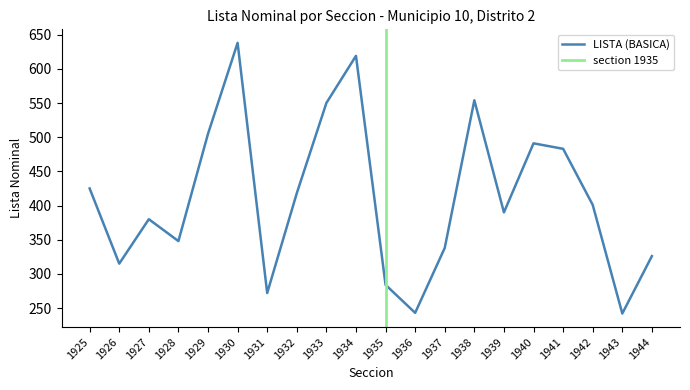

How many interior local valleys (lower than both neighbors) does the data have?

6